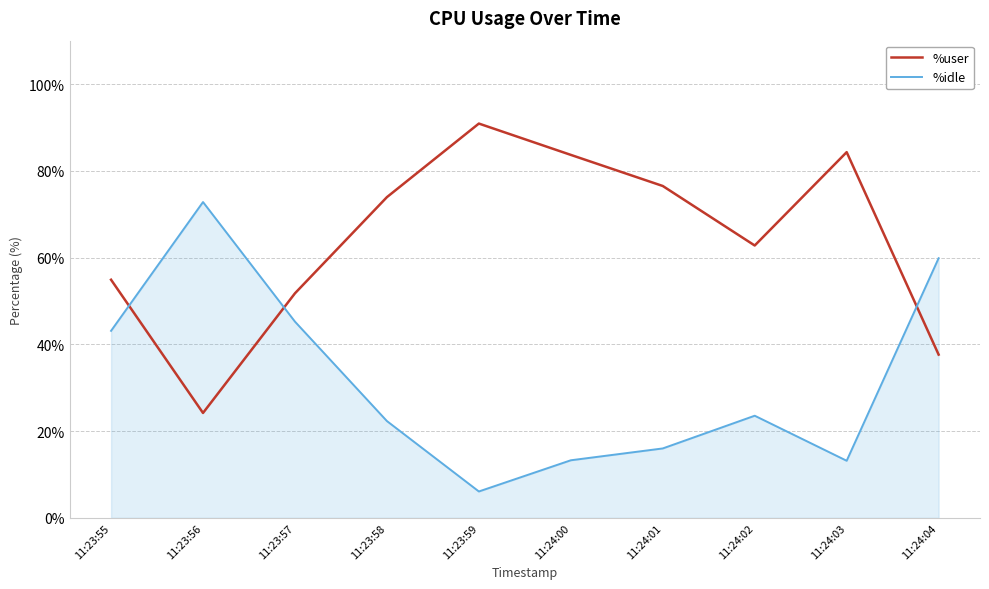

Rank the series by their average value, from highest to lowest.

%user, %idle